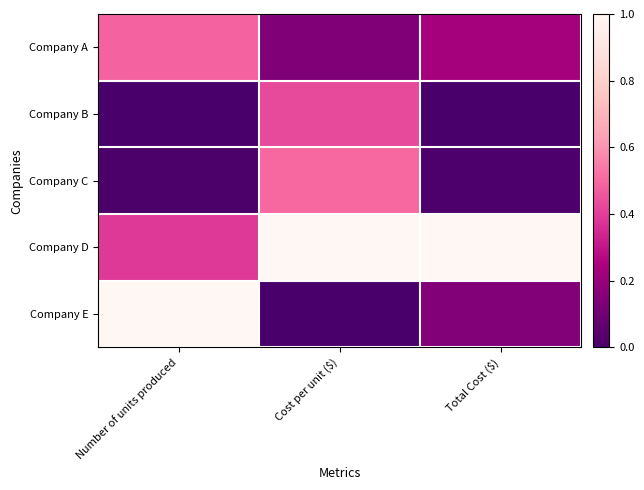

Which category has the lowest value across all series?

Number of units produced